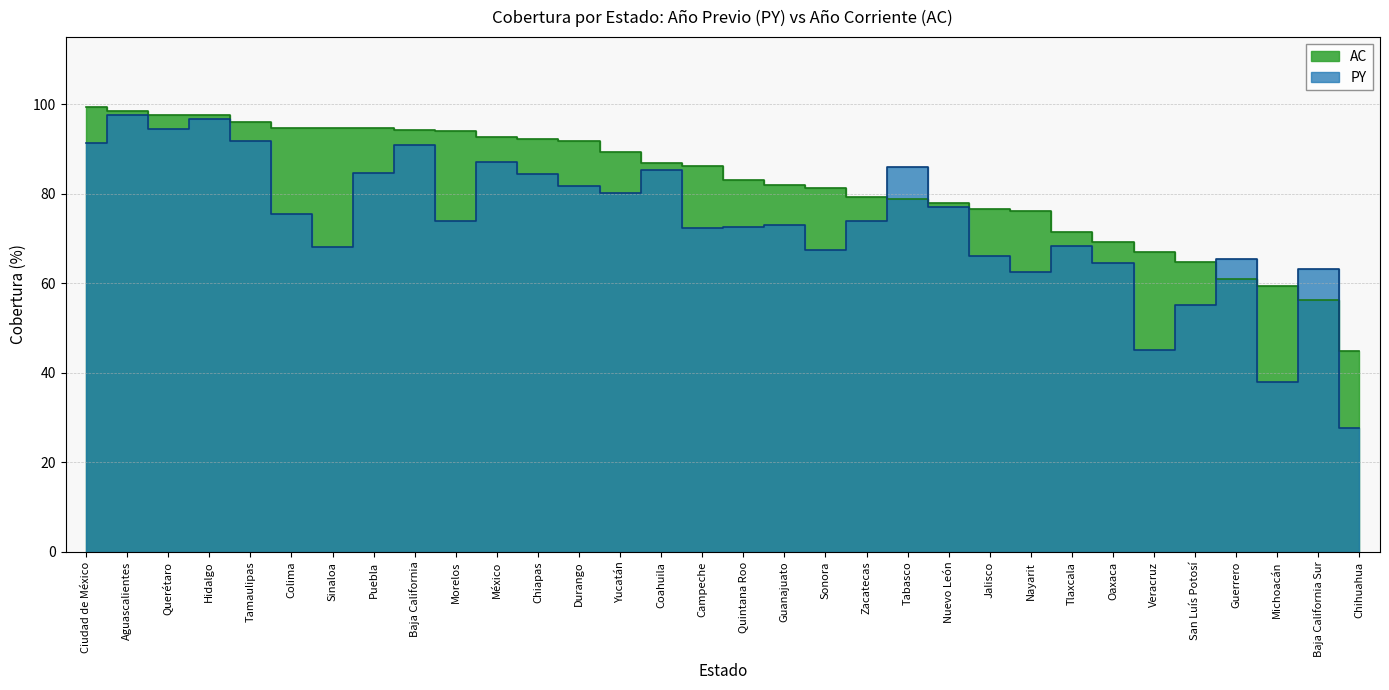

How many times do PY and AC cross each other?

6